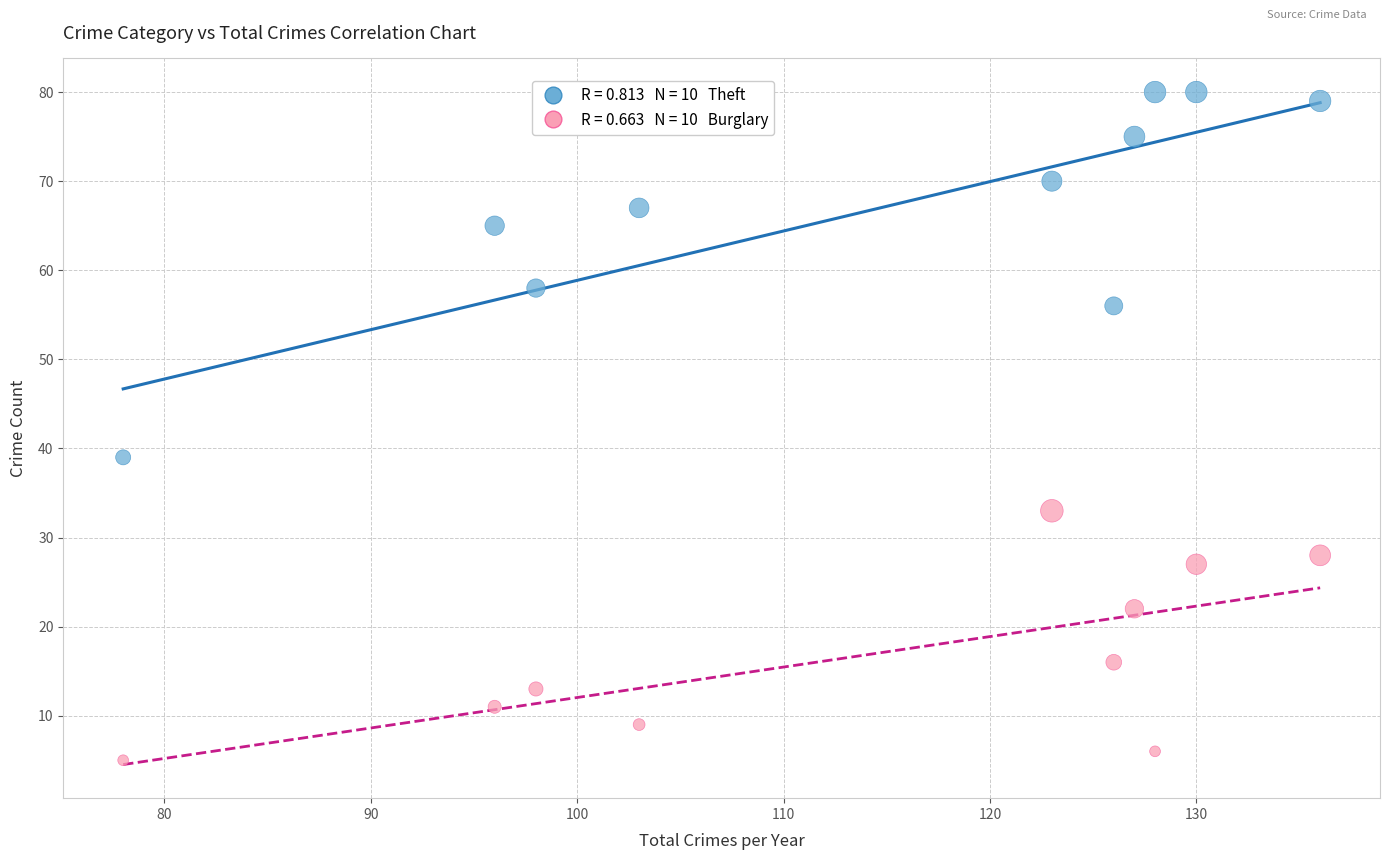

Across all data points, what is the range of X values (max minus min)?

58